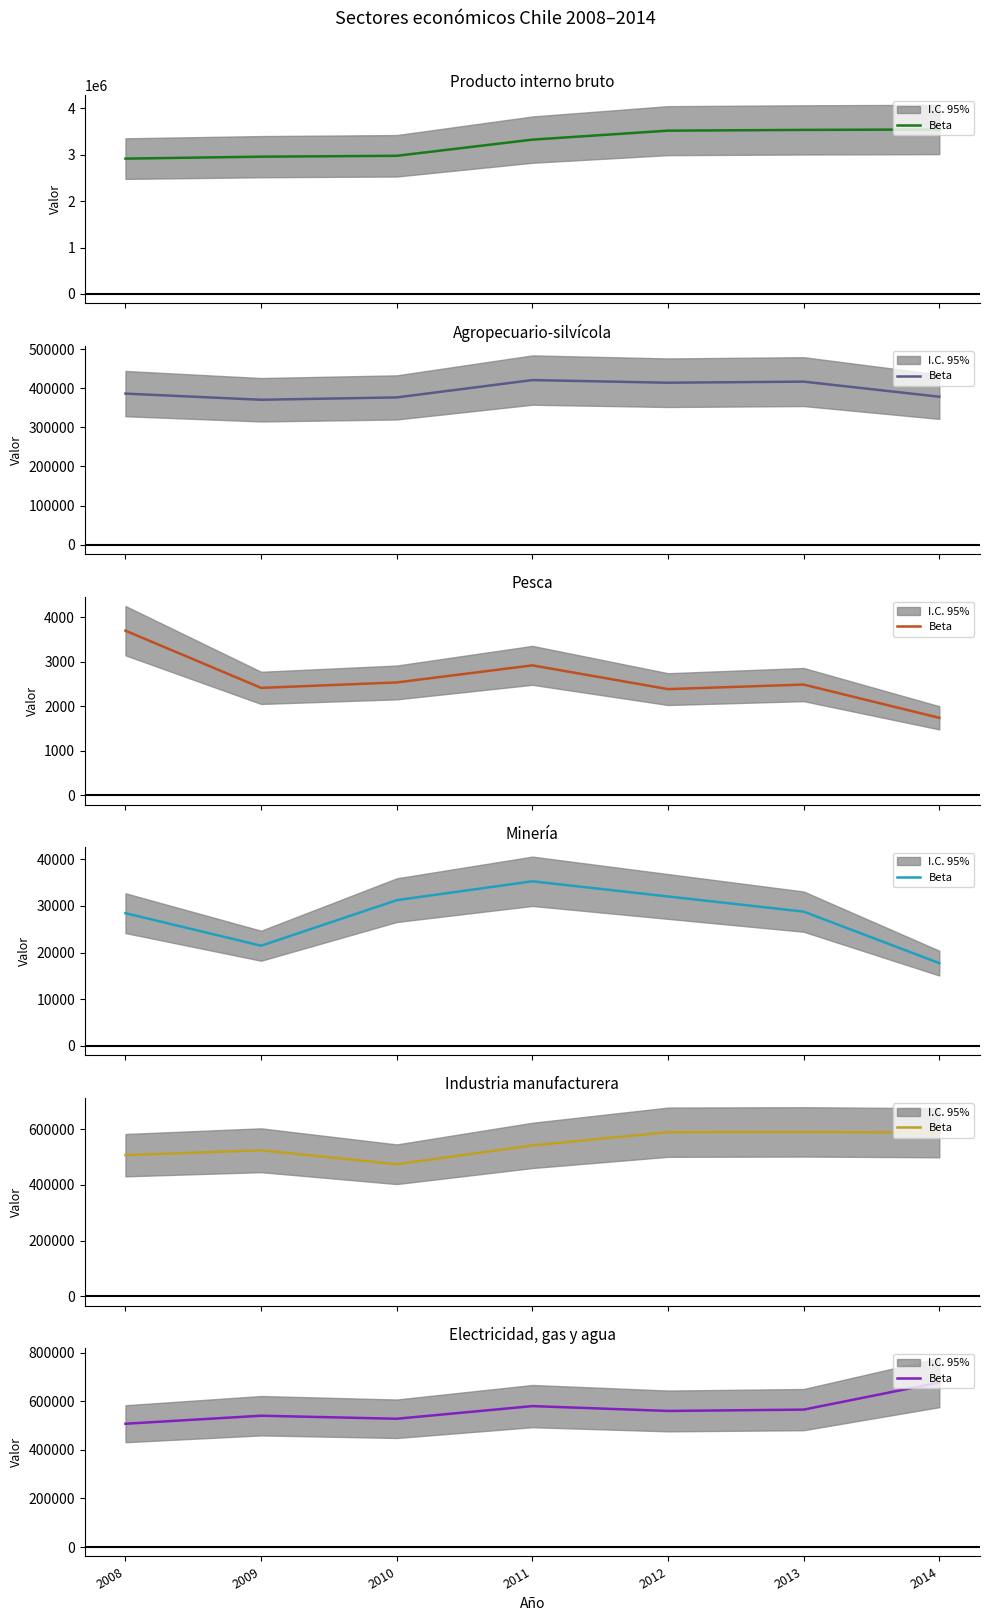

What is the greatest value displayed?

676731